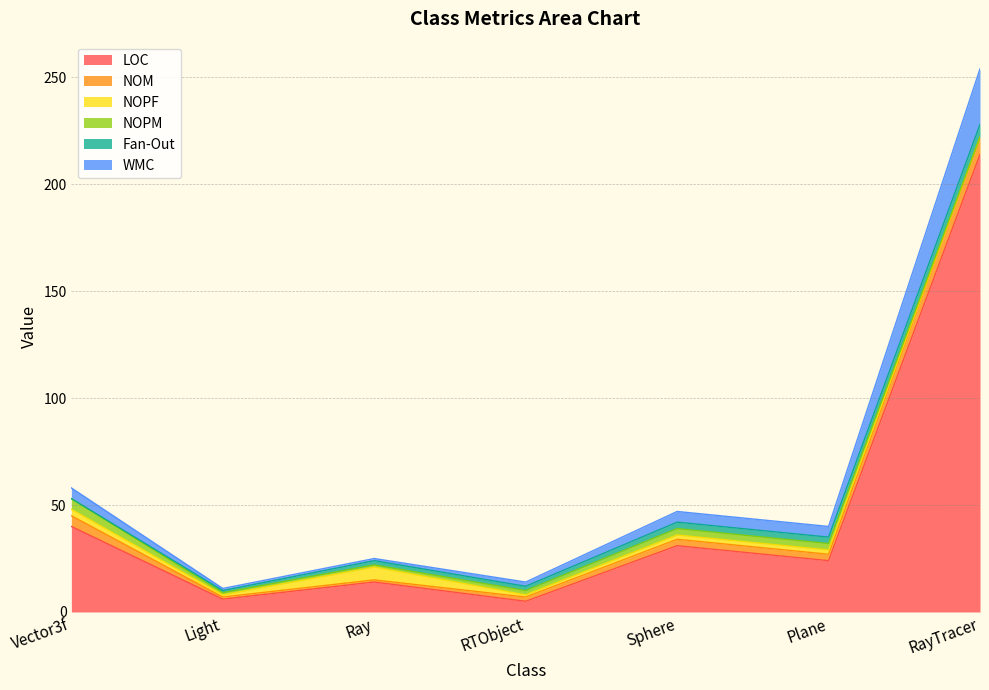

Reading left to right, what are all the values shown in this chart?

LOC: Vector3f=40	Light=6	Ray=14	RTObject=5	Sphere=31	Plane=24	RayTracer=214
NOM: Vector3f=5	Light=1	Ray=1	RTObject=2	Sphere=3	Plane=3	RayTracer=8
NOPF: Vector3f=3	Light=1	Ray=6	RTObject=1	Sphere=2	Plane=2	RayTracer=0
NOPM: Vector3f=5	Light=1	Ray=1	RTObject=2	Sphere=3	Plane=3	RayTracer=0
Fan-Out: Vector3f=0	Light=1	Ray=2	RTObject=2	Sphere=3	Plane=3	RayTracer=6
WMC: Vector3f=5	Light=1	Ray=1	RTObject=2	Sphere=5	Plane=5	RayTracer=26